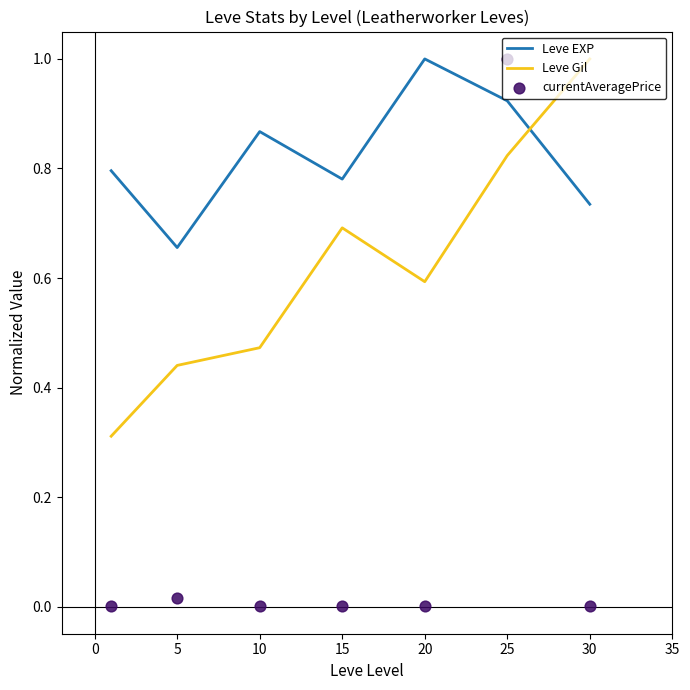

The value of Leve EXP at 5 is 0.2. True or false?

False